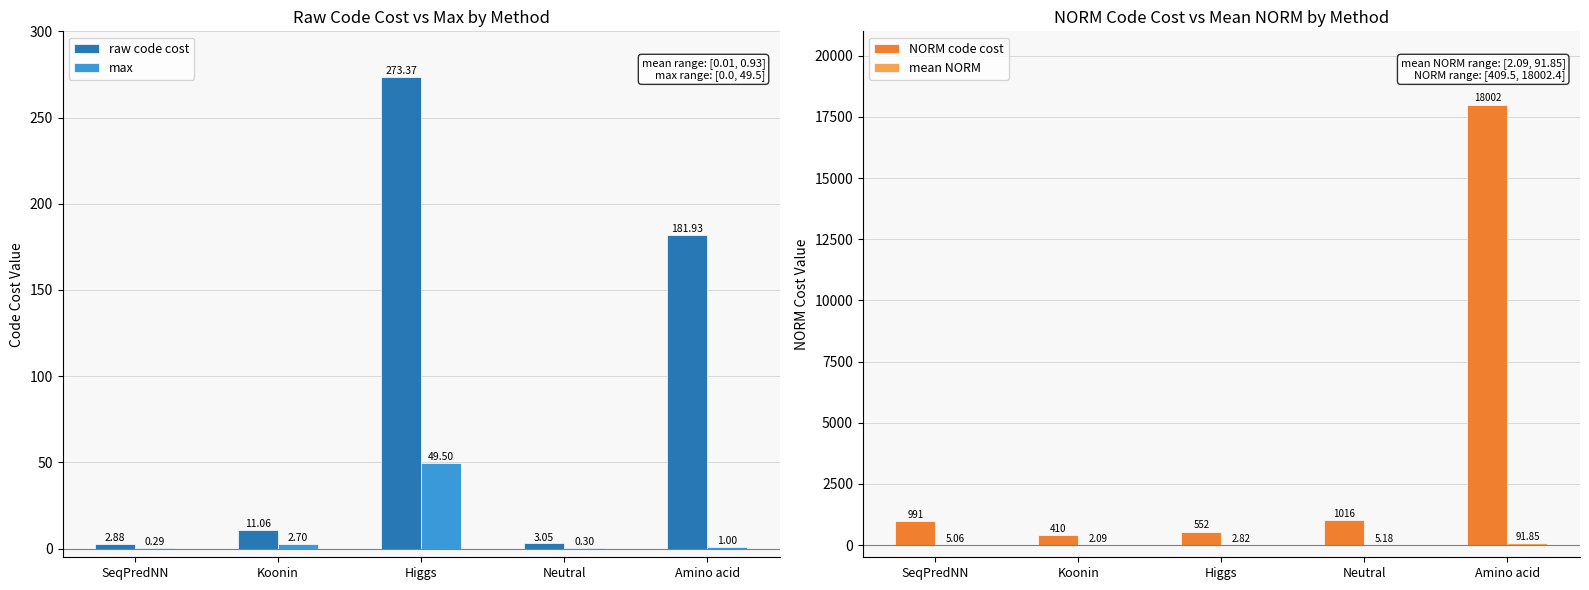

What is the difference between the second highest and second lowest values in the NORM code cost series?

463.9